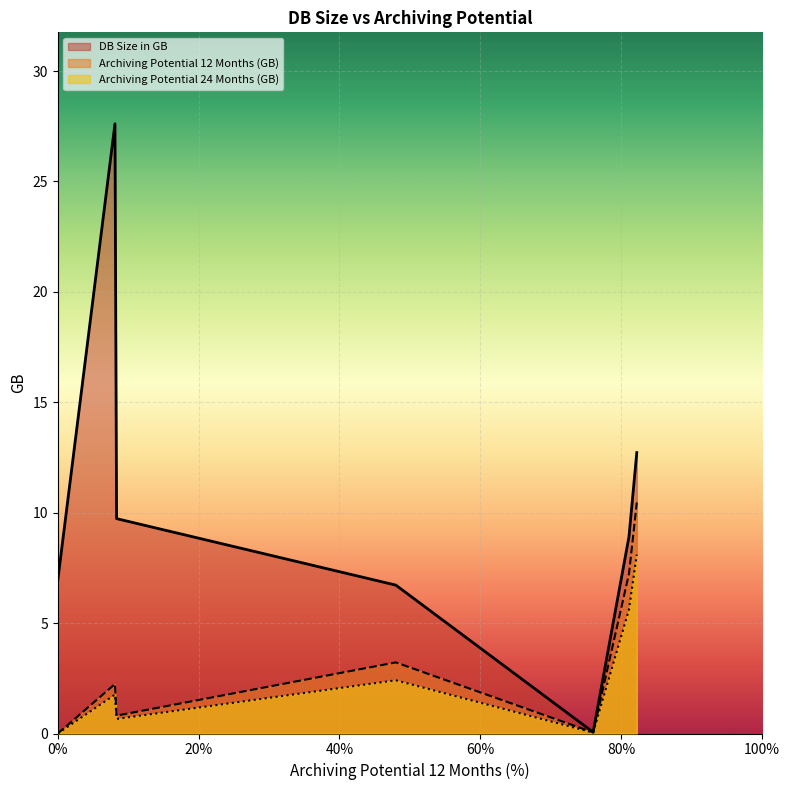

What is the average value of the Archiving Potential 12 Months (GB) series?

3.4